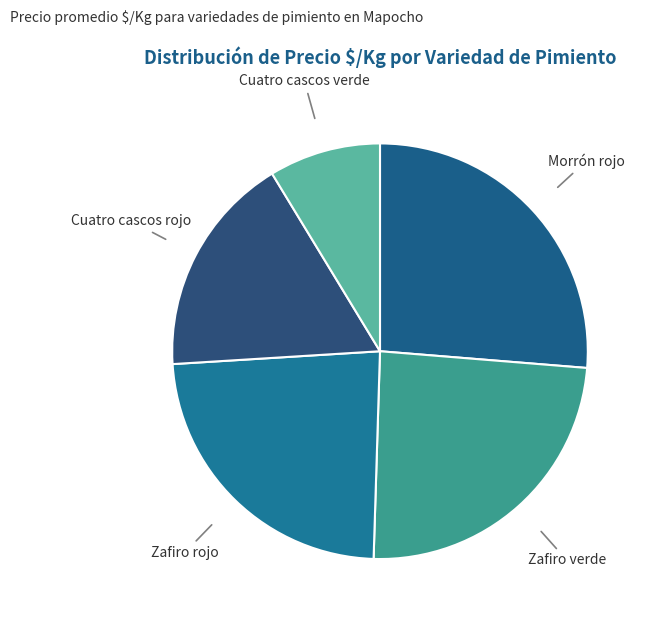

Count the number of slices in the pie.

5